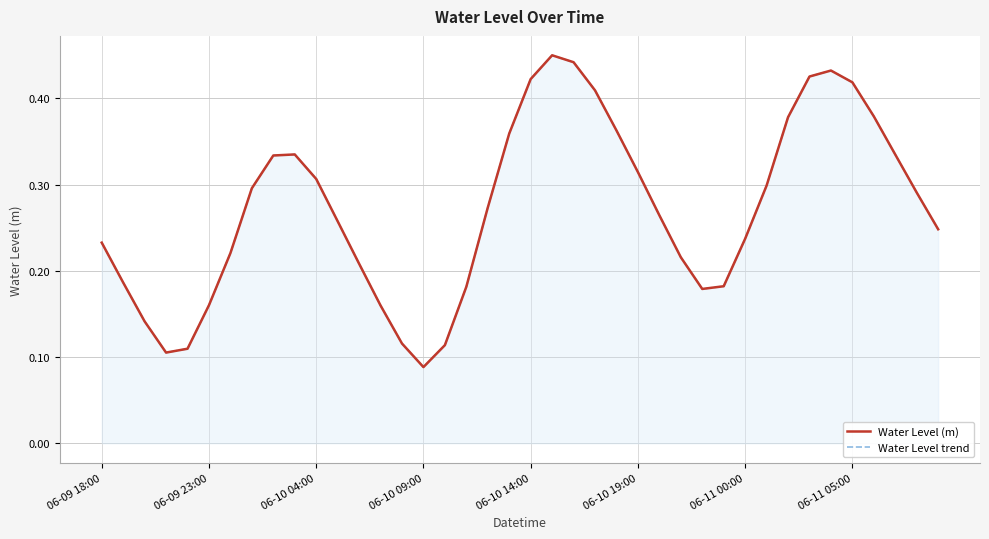

What is the difference between the Water Level trend values at 15 and 06-10 04:00?

0.1